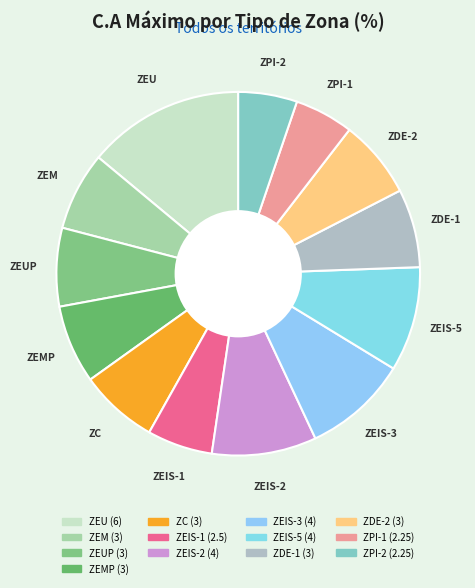

Which category has the smallest portion of the pie?

ZPI-1